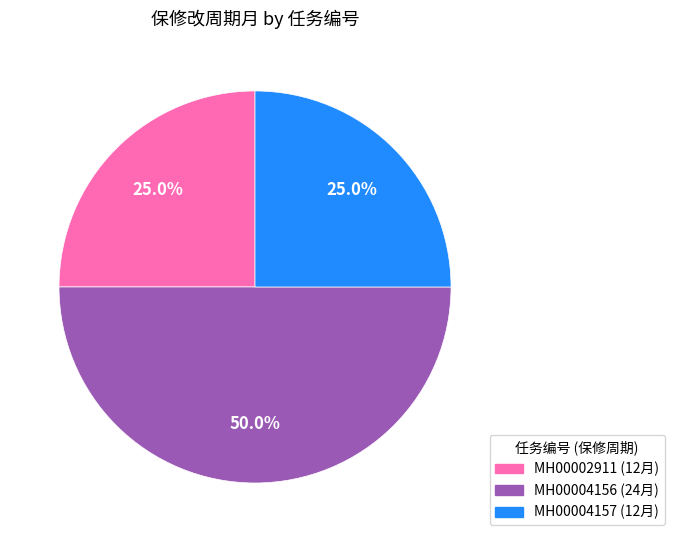

How many slices are in this pie chart?

3